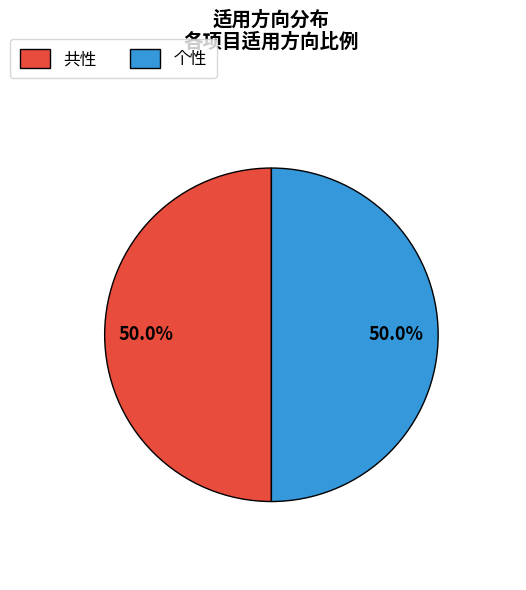

Approximately how many times larger is the value at 个性 compared to 共性?

1.0